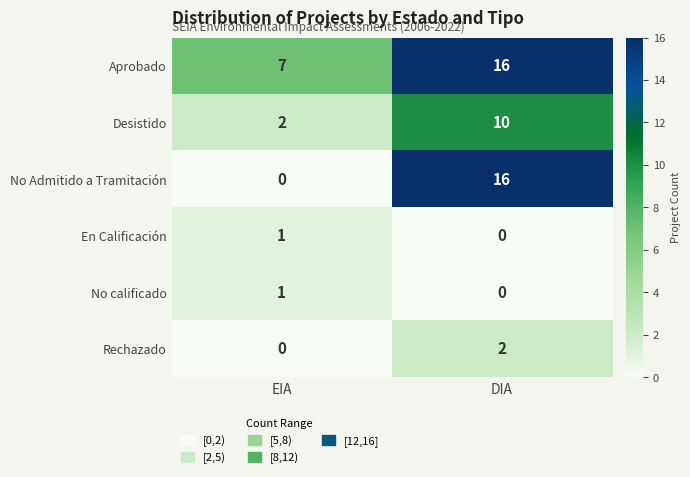

Reading left to right, transcribe all the data shown in this chart.

Aprobado: EIA=7	DIA=16
Desistido: EIA=2	DIA=10
No Admitido a Tramitación: EIA=0	DIA=16
En Calificación: EIA=1	DIA=0
No calificado: EIA=1	DIA=0
Rechazado: EIA=0	DIA=2